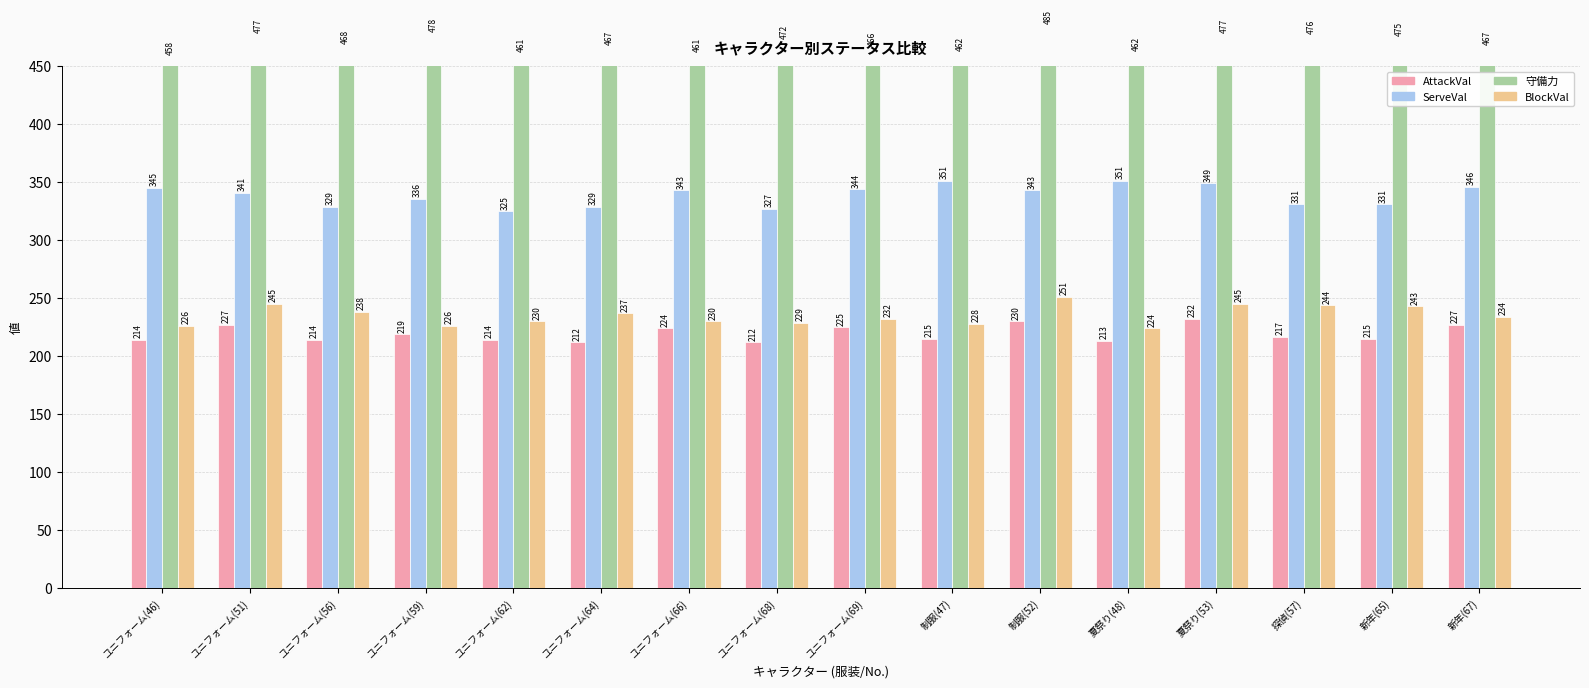

What position from the left is 制服(52)?

11